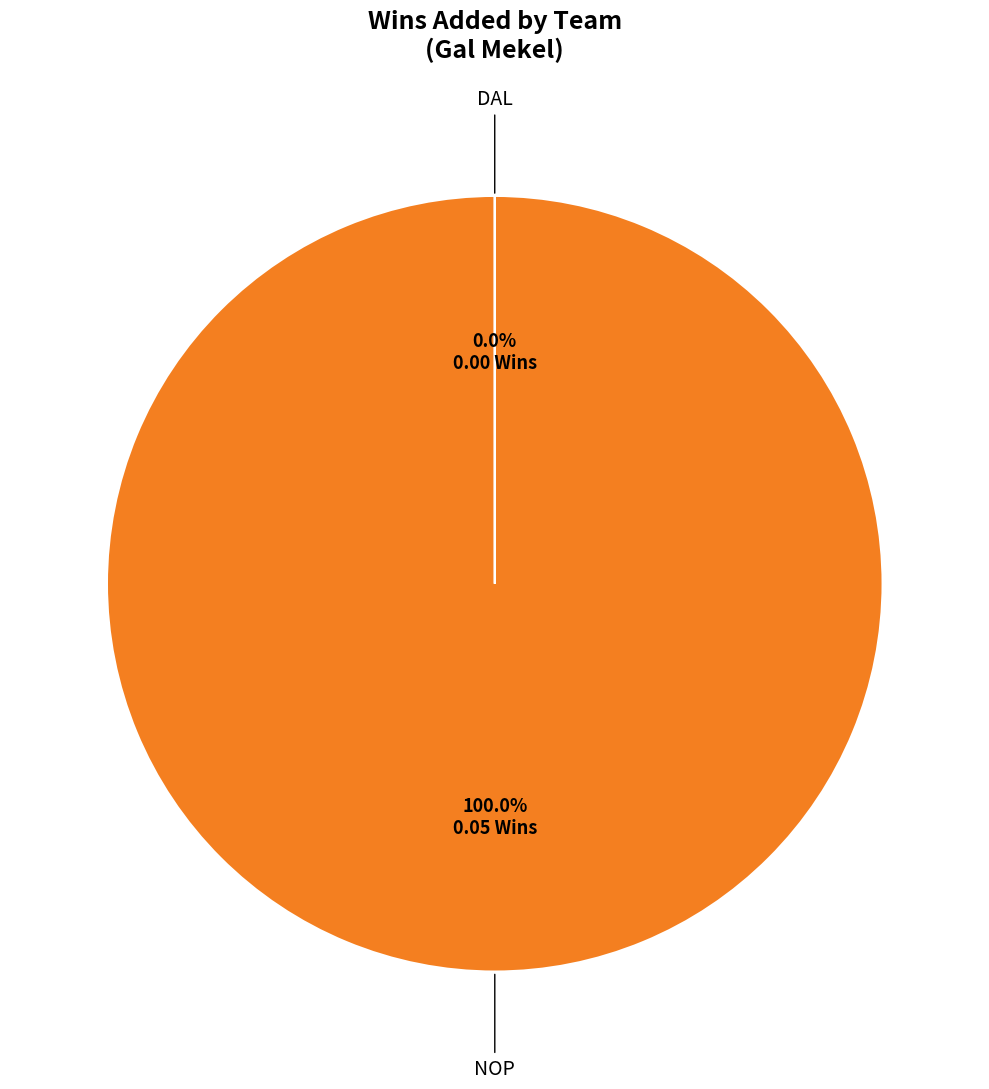

What is the largest slice in the pie chart?

NOP